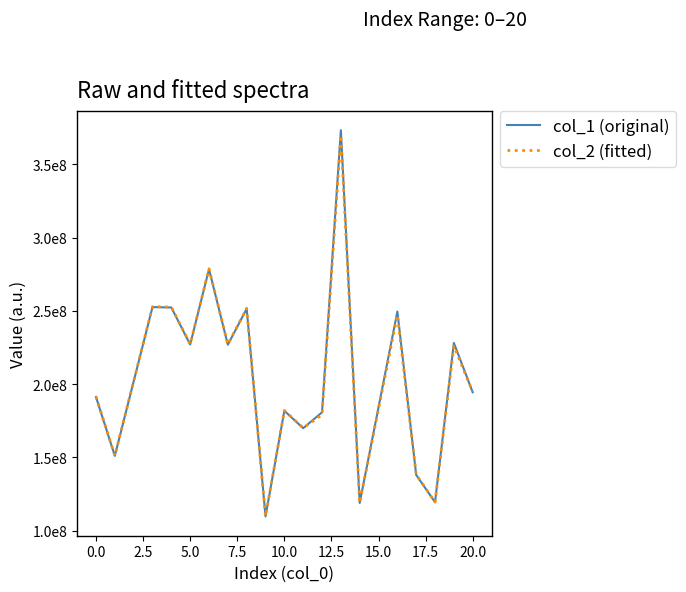

What are all the series names shown in the legend?

col_1 (original), col_2 (fitted)